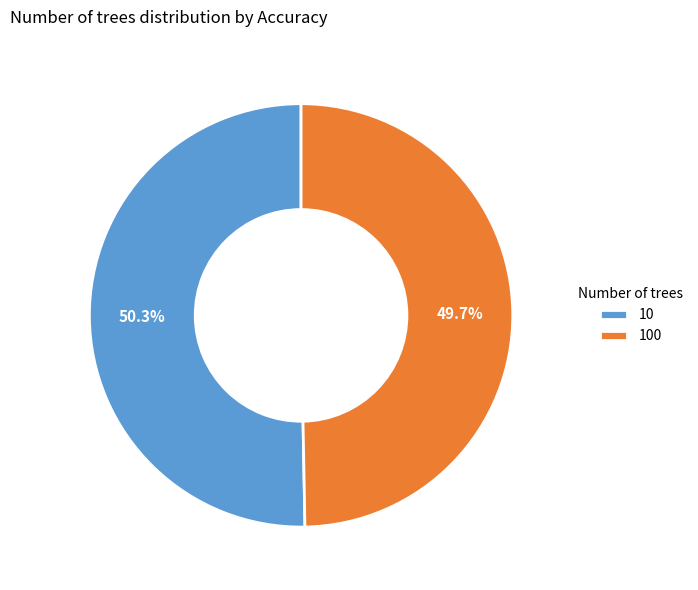

Which slice represents more than half of the pie?

10